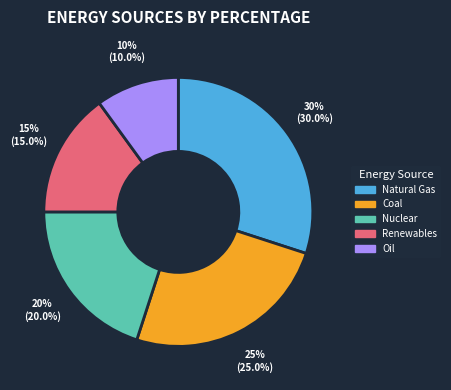

Does Natural Gas account for over 50% of the chart?

No